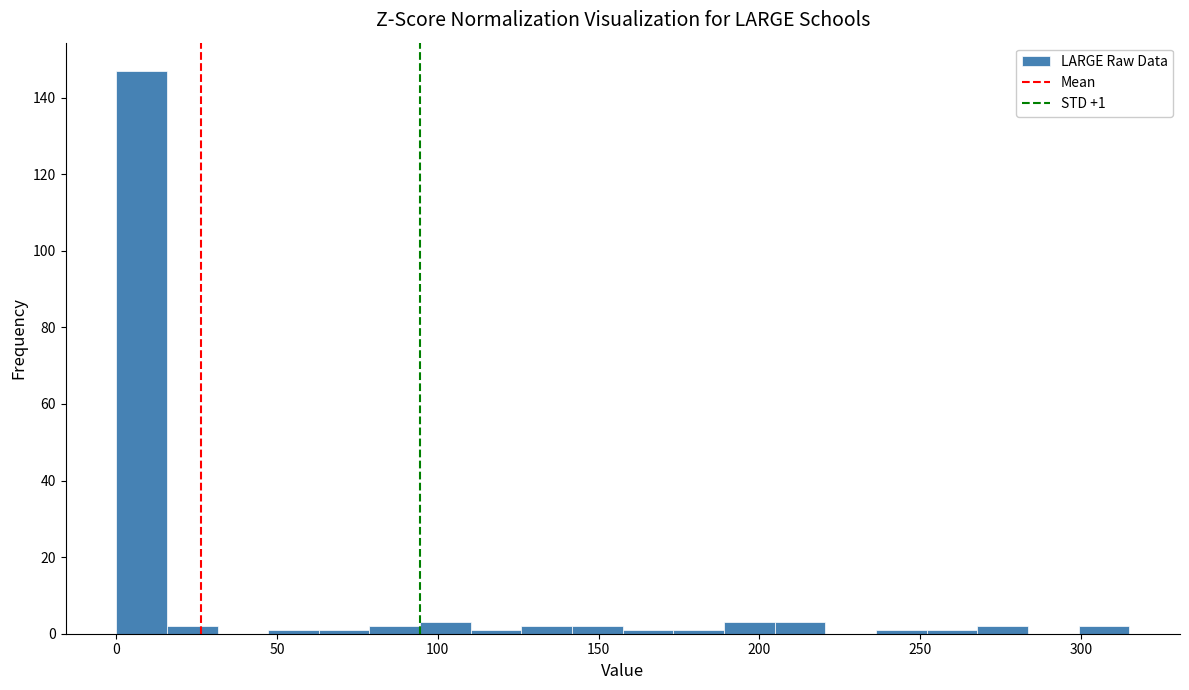

Around what value on the x-axis is the tallest bar? Give the approximate position of its centre, as read against the axis.

10